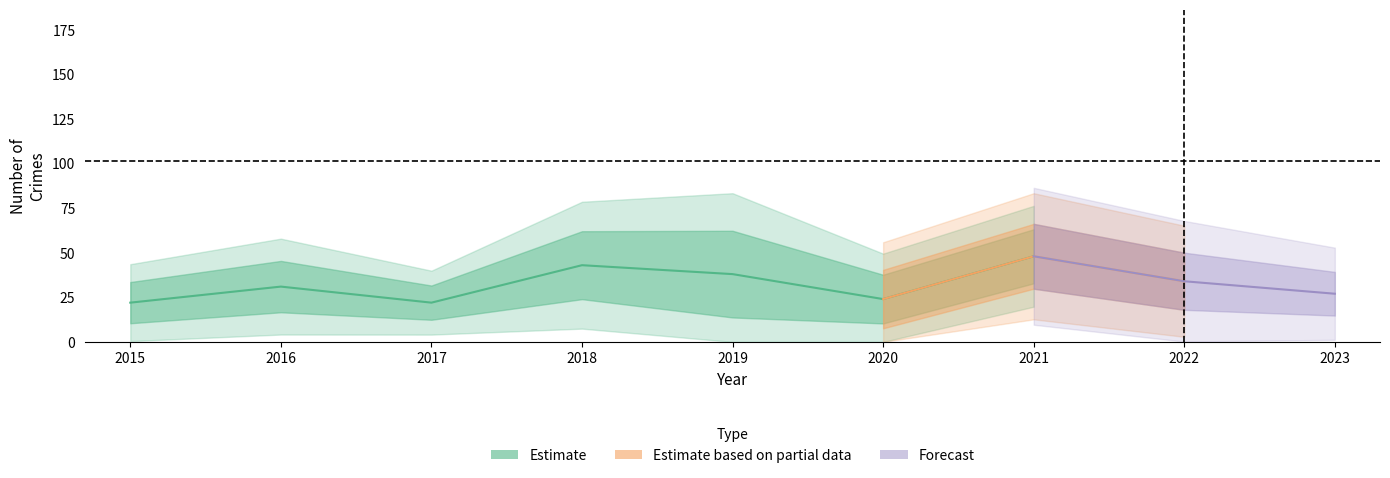

Where is Robbery nearest to the value 35?

2022